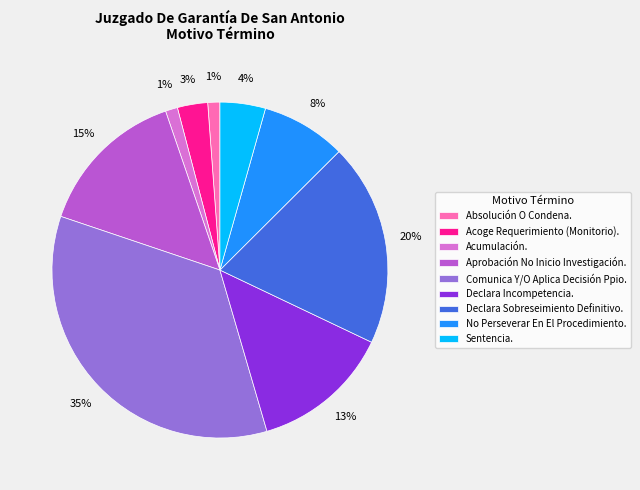

True or false: Acumulación. accounts for 15% of the total.

False